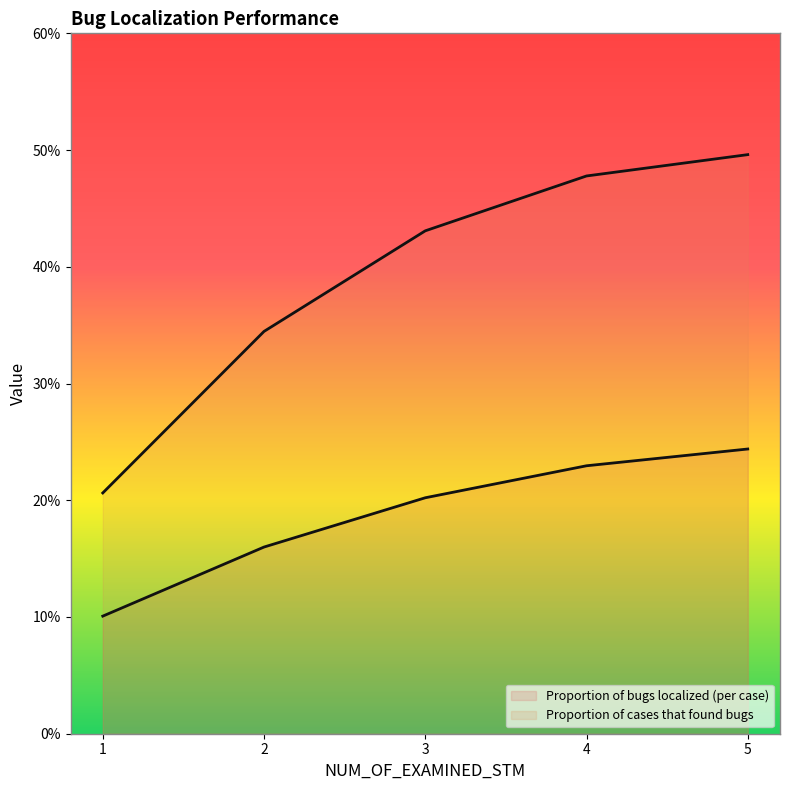

What is the sum of the Proportion of cases that found bugs values at 4 and 2?

0.8